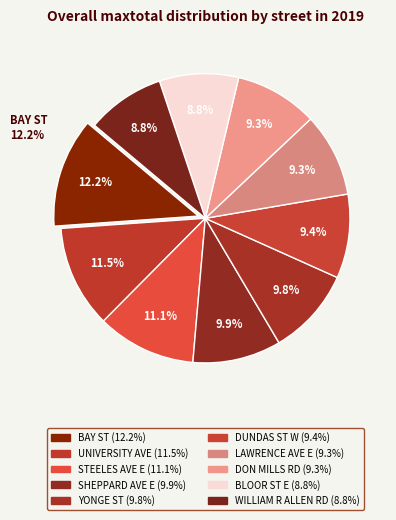

How many segments does this pie chart have?

10